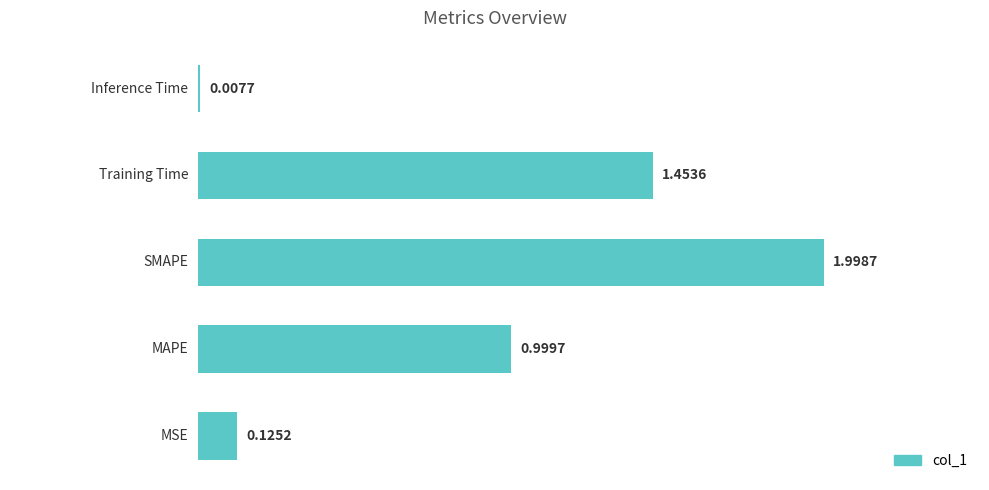

What is the sum of all values?

4.6